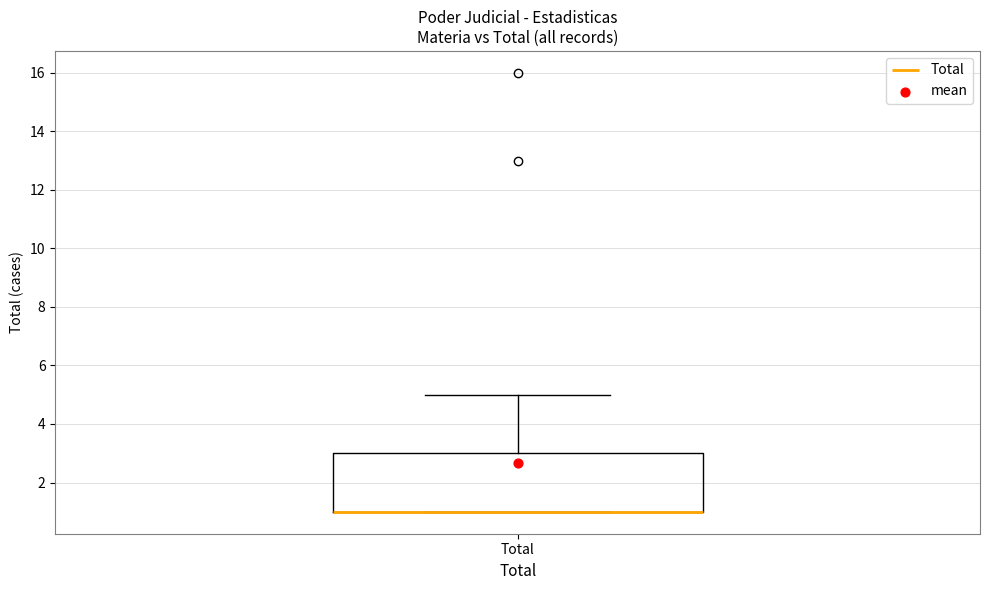

Transcribe this box plot: give where the median line is, the range the box spans, and where the two whiskers end, as read against the y-axis. The values are not printed on the chart, so give them approximately, as read against the axis.

median 1 (drawn on the box's lower edge), box 1 to 3, whiskers 1 to 5